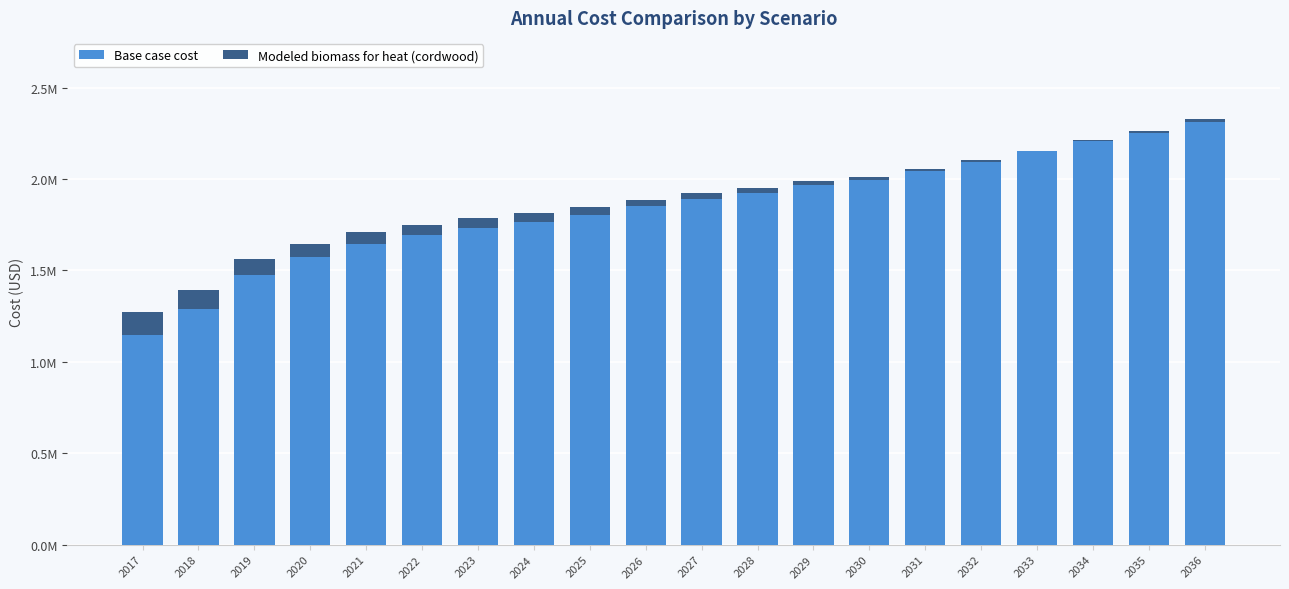

How many values in the Base case cost series are below 1890307?

10